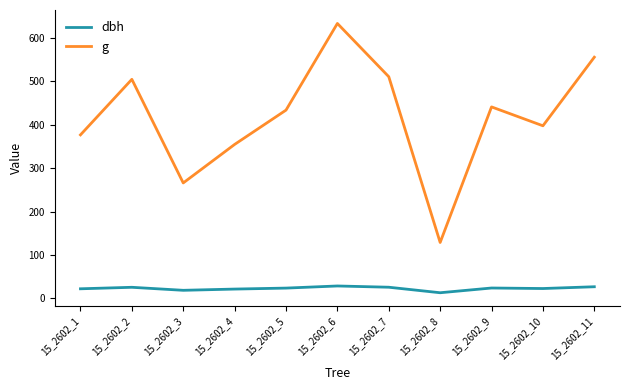

Where is g nearest to the value 381?

15_2602_1